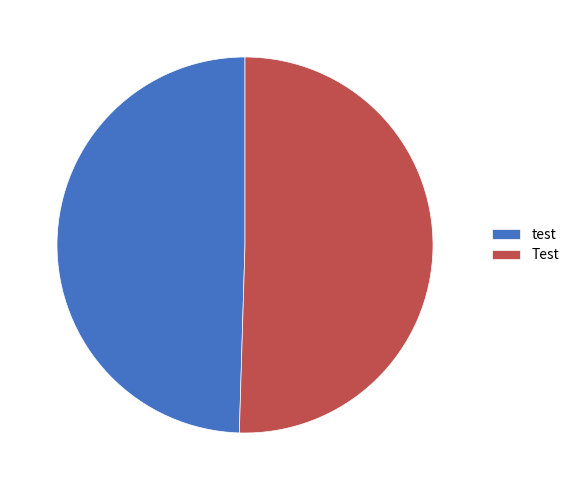

Is the sum of Test and test greater than half?

Yes